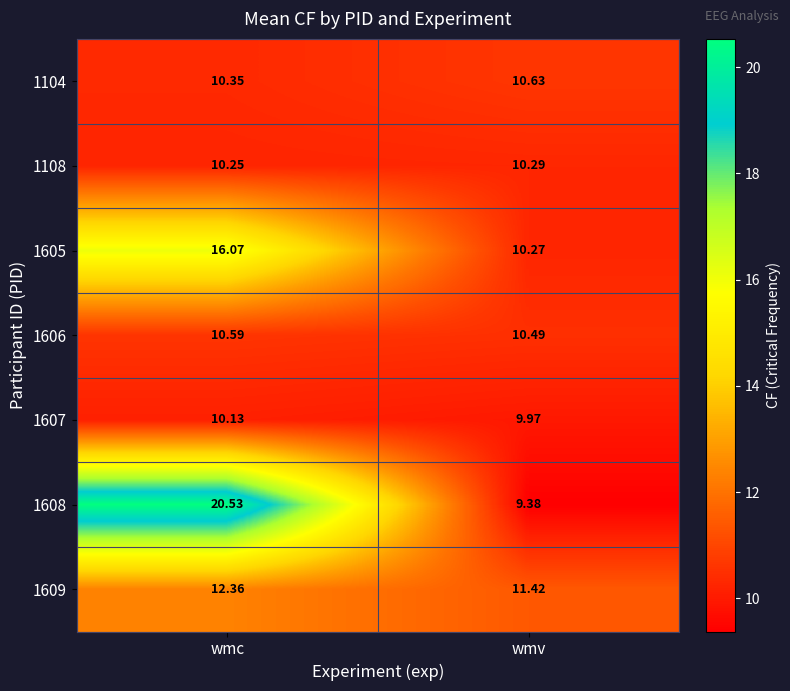

Rank the categories by 1607 value from highest to lowest.

wmc, wmv